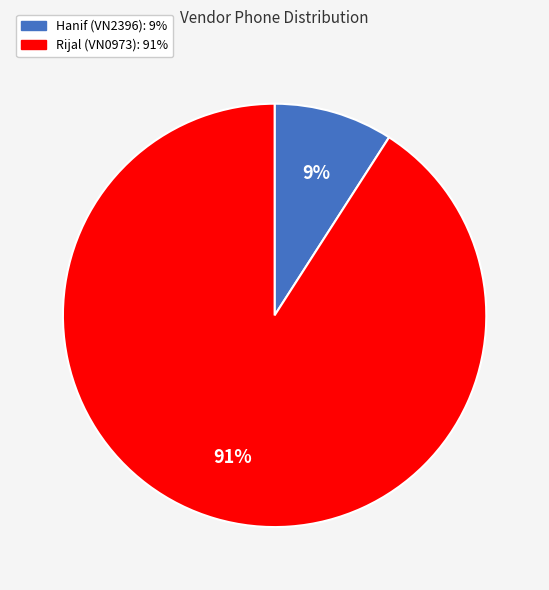

Which slice represents more than half of the pie?

Rijal (VN0973)